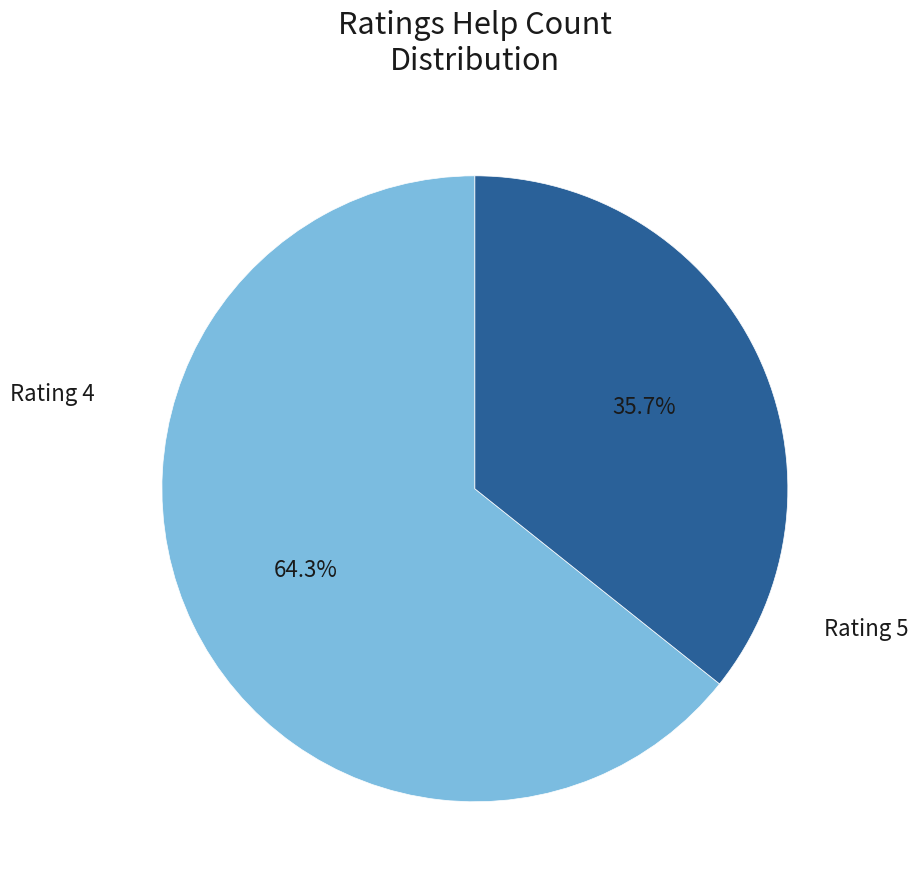

Does any single category account for the majority?

Yes